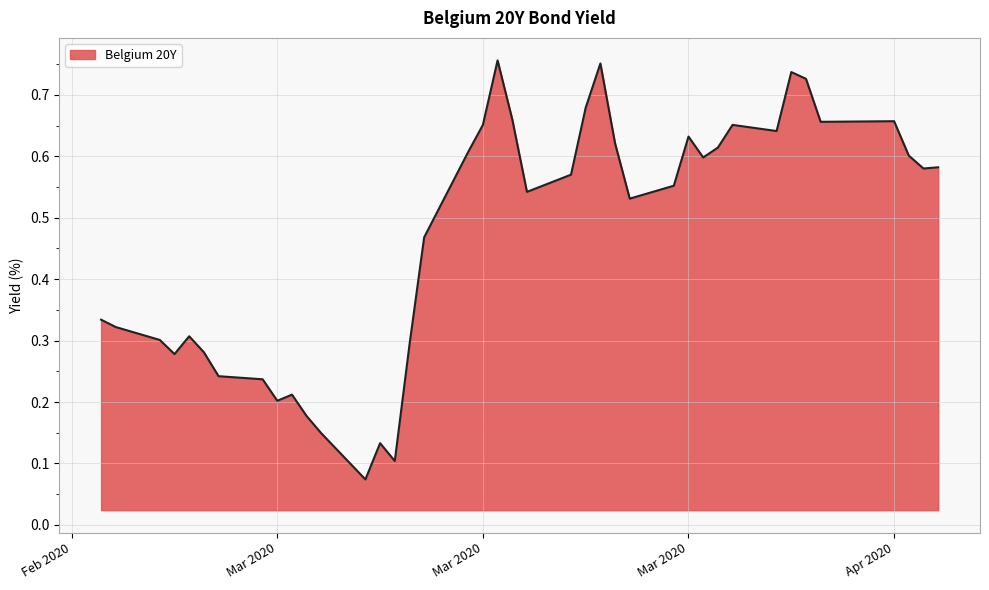

How many values are between 0 and 1?

40